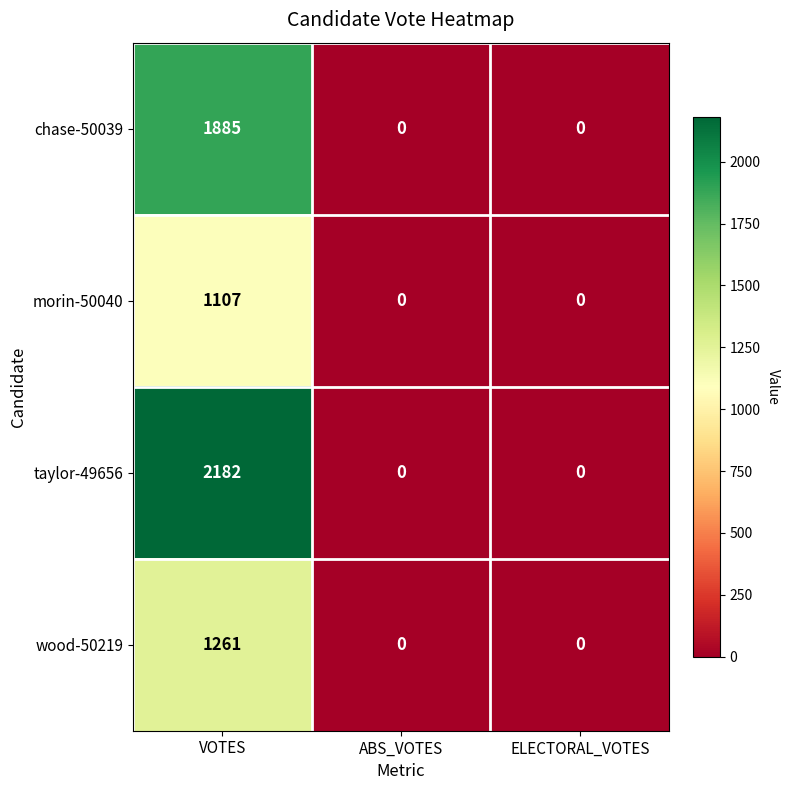

Which series has the largest total across all categories?

taylor-49656